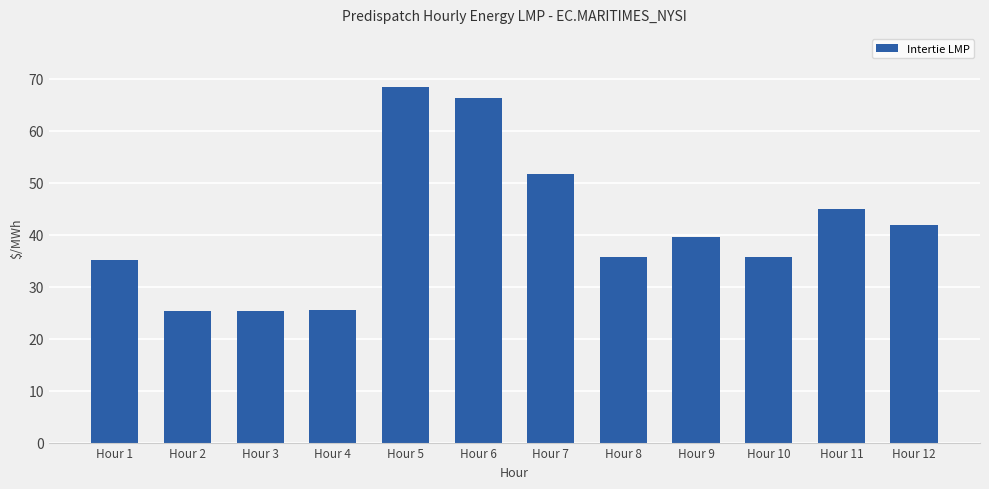

Which has a higher value, Hour 6 or Hour 3?

Hour 6